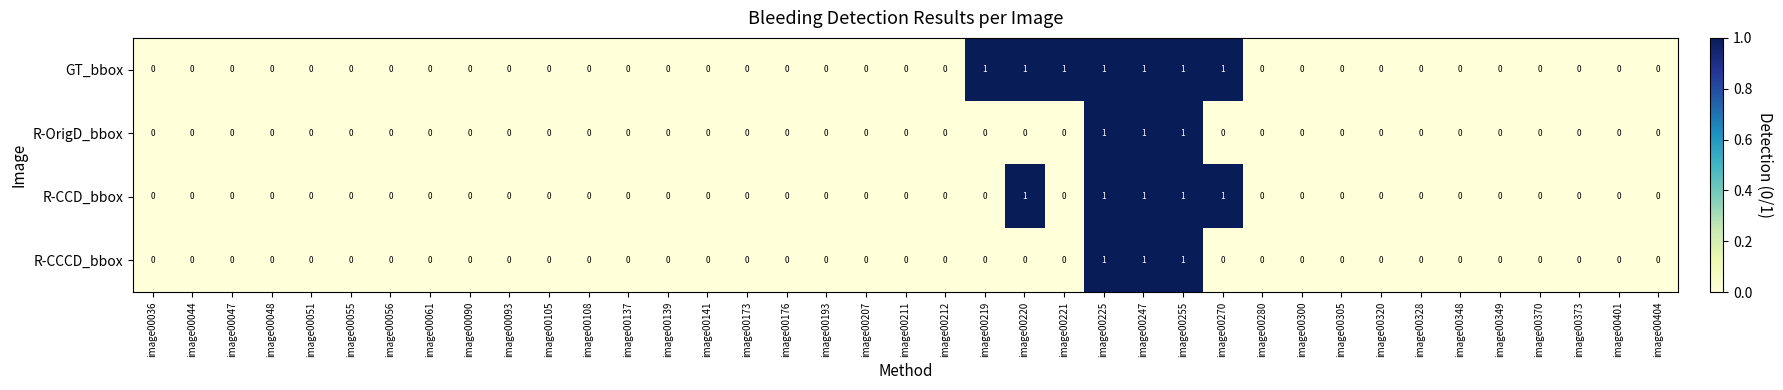

What is the sum of all GT_bbox values?

7